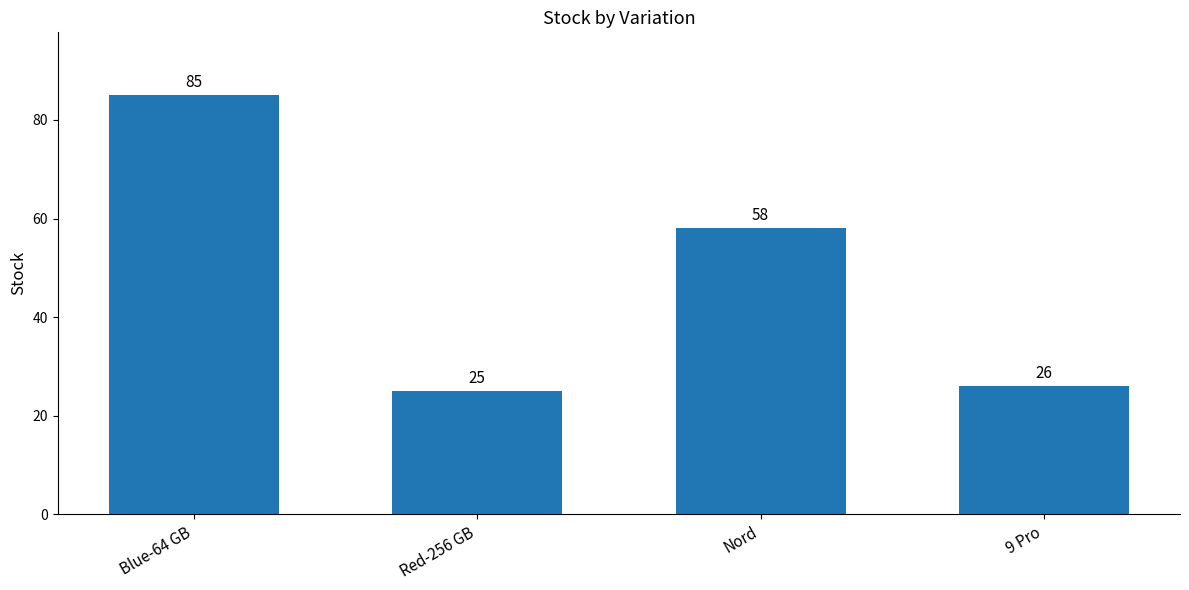

The value at Red-256 GB is 25. True or false?

True